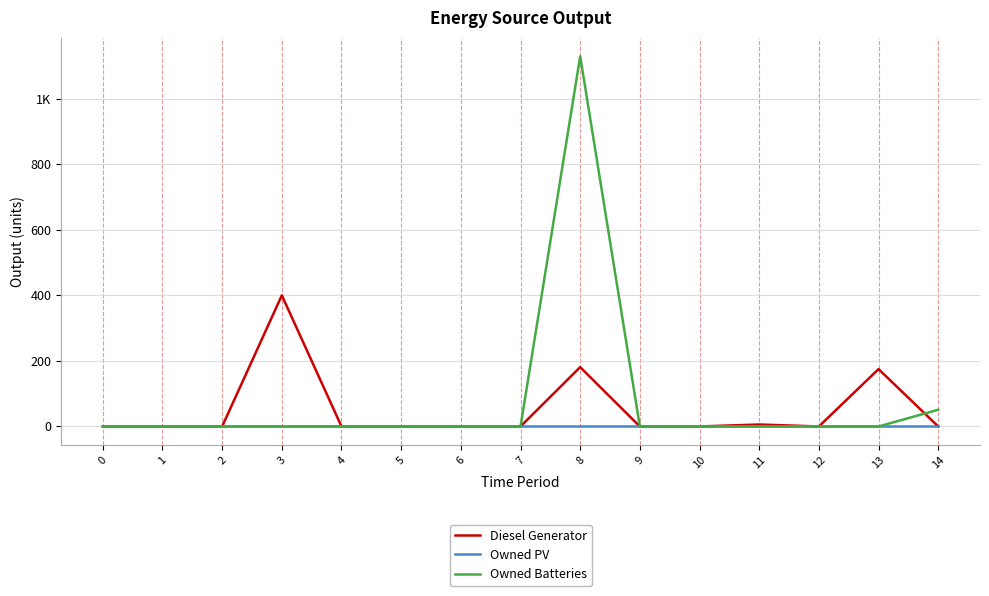

What are all the series names shown in the legend?

Diesel Generator, Owned PV, Owned Batteries